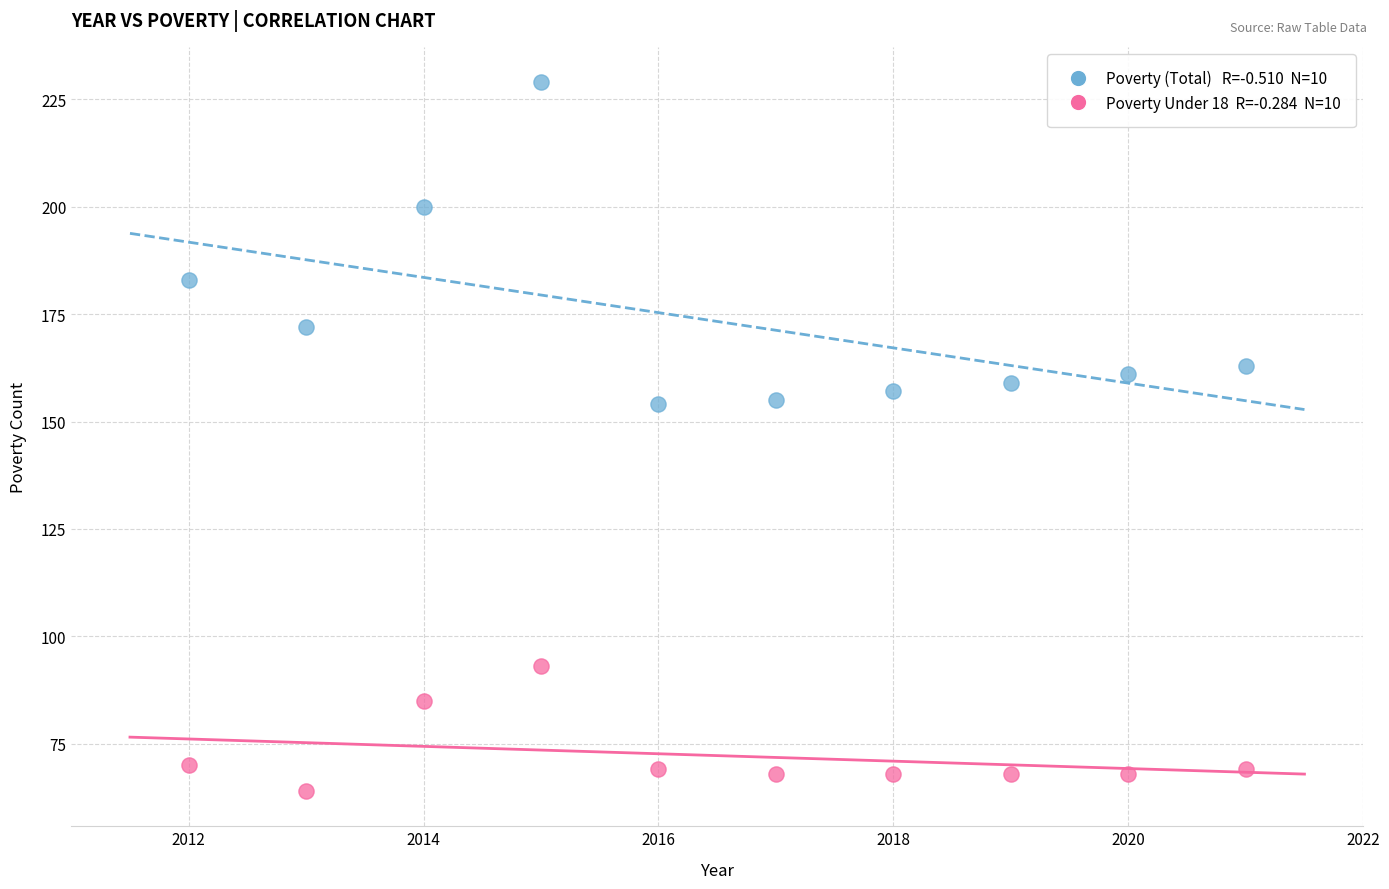

Across all data points, what is the range of Y values (max minus min)?

165